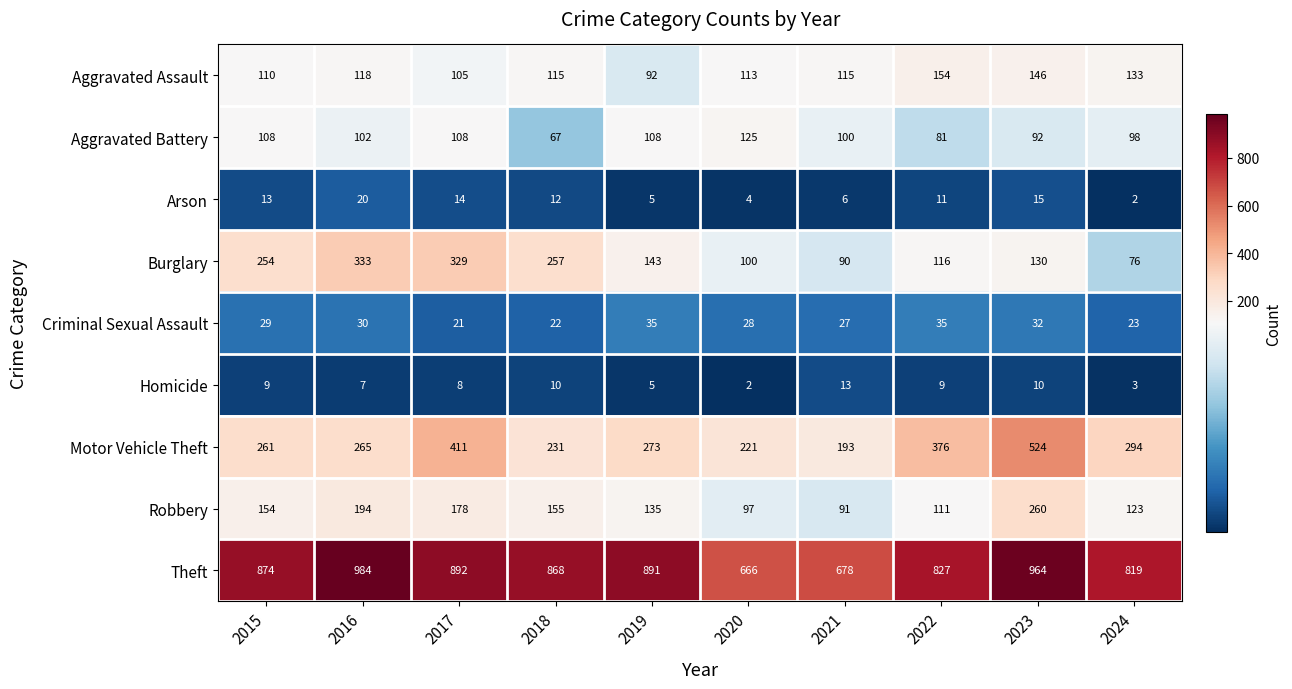

Is it true that Theft equals 819 at 2024?

True